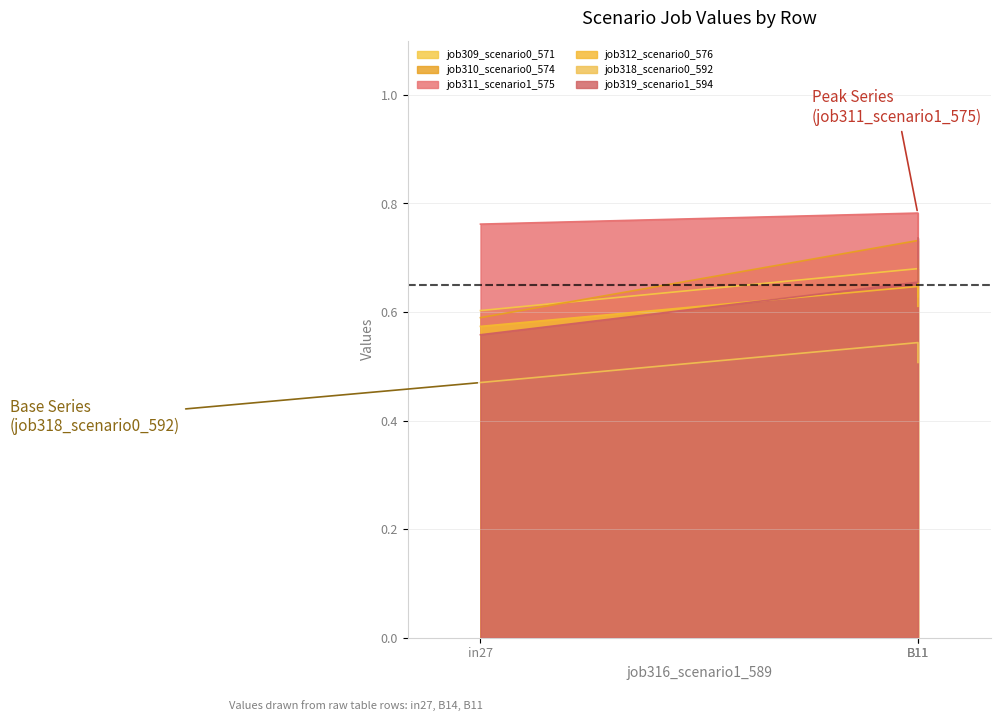

Where is job319_scenario1_594 nearest to the value 0?

in27